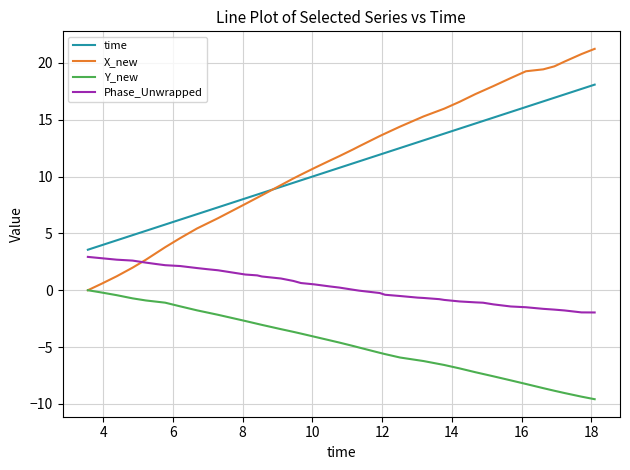

Which series has the widest spread of values?

X_new